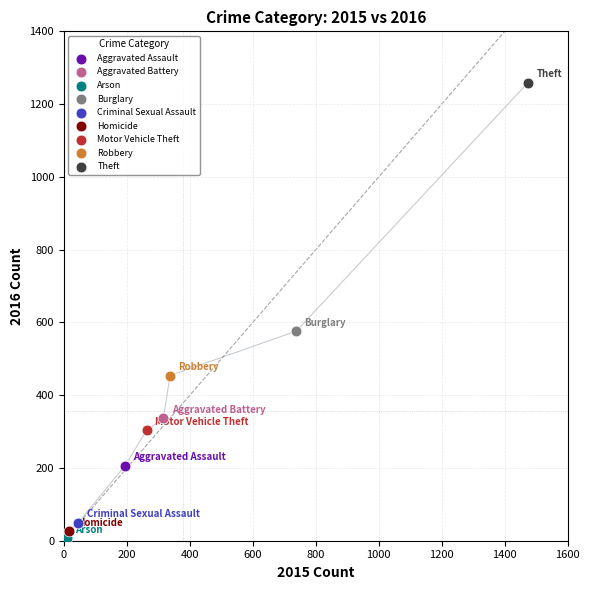

What are all the series names shown in the legend?

Aggravated Assault, Aggravated Battery, Arson, Burglary, Criminal Sexual Assault, Homicide, Motor Vehicle Theft, Robbery, Theft